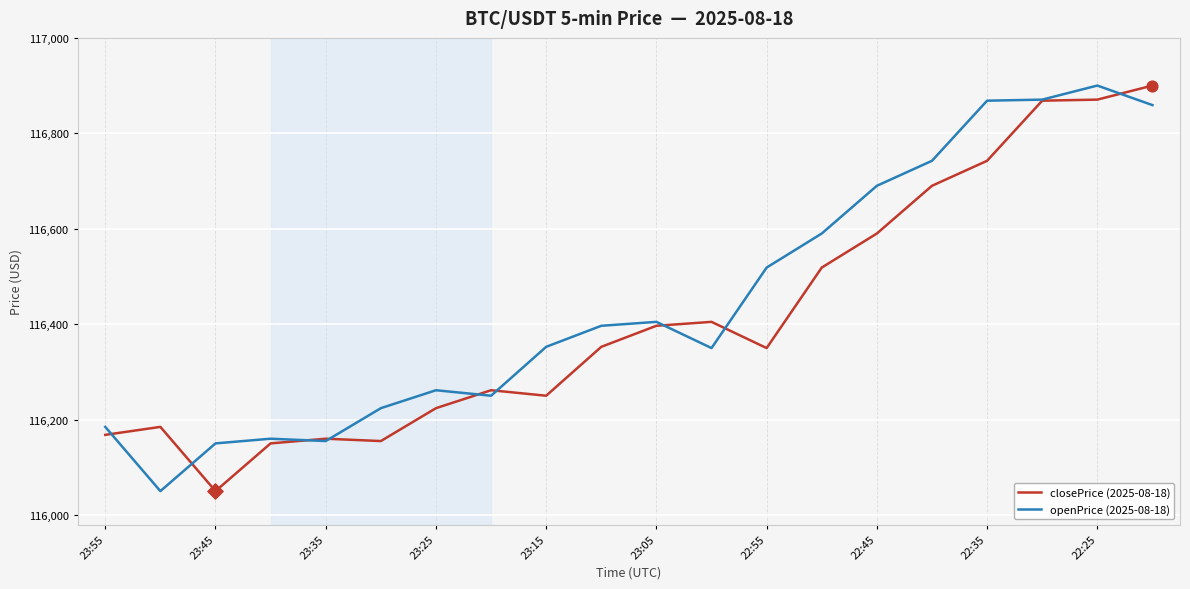

What is the highest value of the openPrice (2025-08-18) series?

116900.1